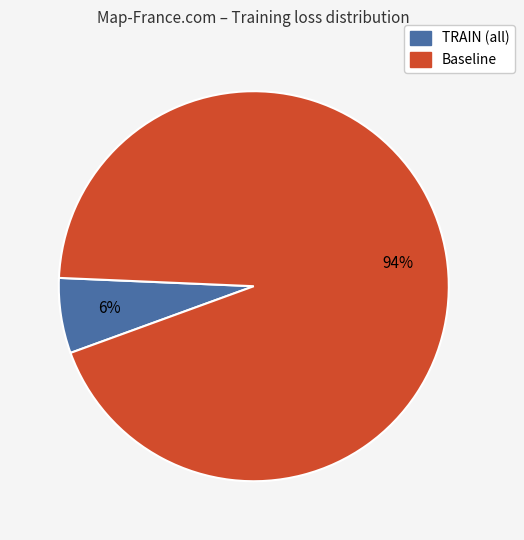

Is there a majority slice in this chart?

Yes